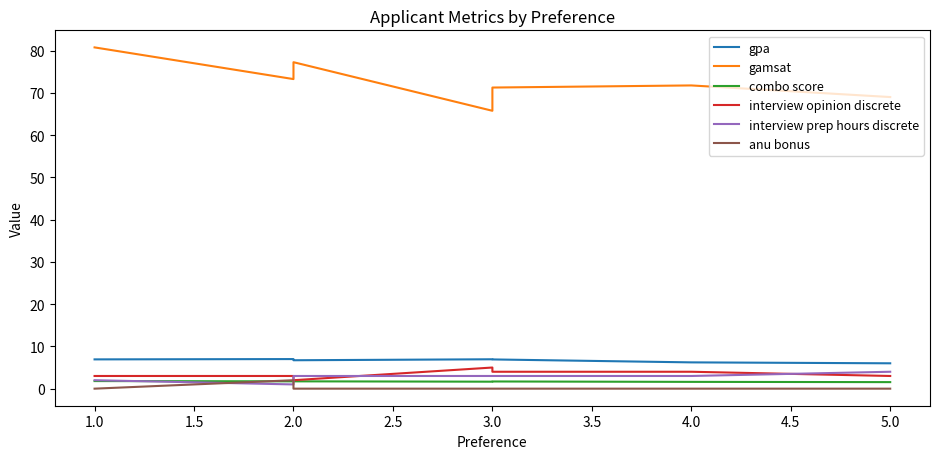

Reading left to right, transcribe all the data shown in this chart.

gpa: 6.9	7.0	6.7	7.0	6.9	6.2	6.0
gamsat: 80.8	73.2	77.2	65.8	71.2	71.8	69.0
combo score: 1.8	1.7	1.7	1.7	1.7	1.6	1.5
interview opinion discrete: 3.0	3.0	2.0	5.0	4.0	4.0	3.0
interview prep hours discrete: 2.0	1.0	3.0	3.0	3.0	3.0	4.0
anu bonus: 0.0	2.0	0.0	0.0	0.0	0.0	0.0